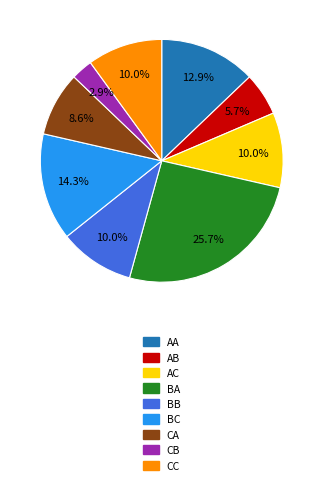

Which slice is the largest?

BA